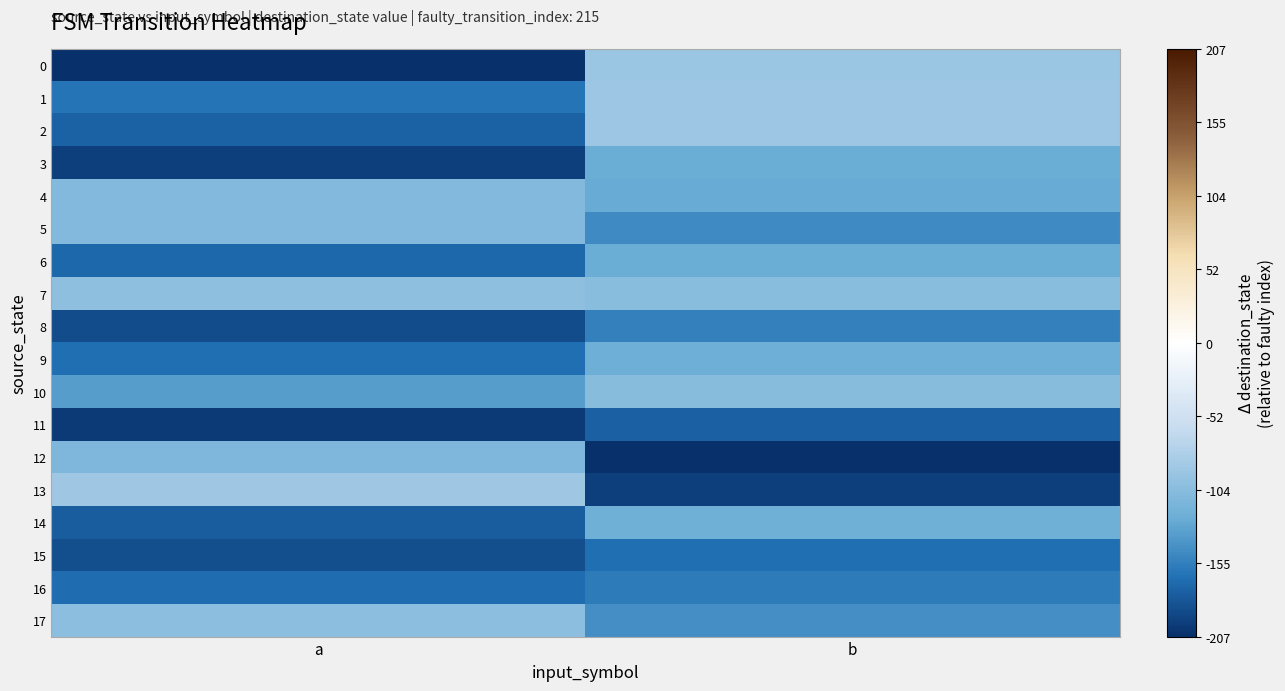

Count the number of categories in the chart.

2